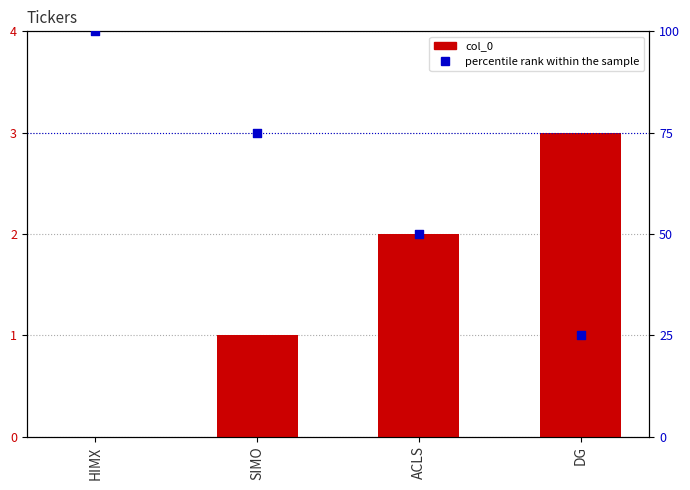

Which series contains the lowest Y value?

col_0